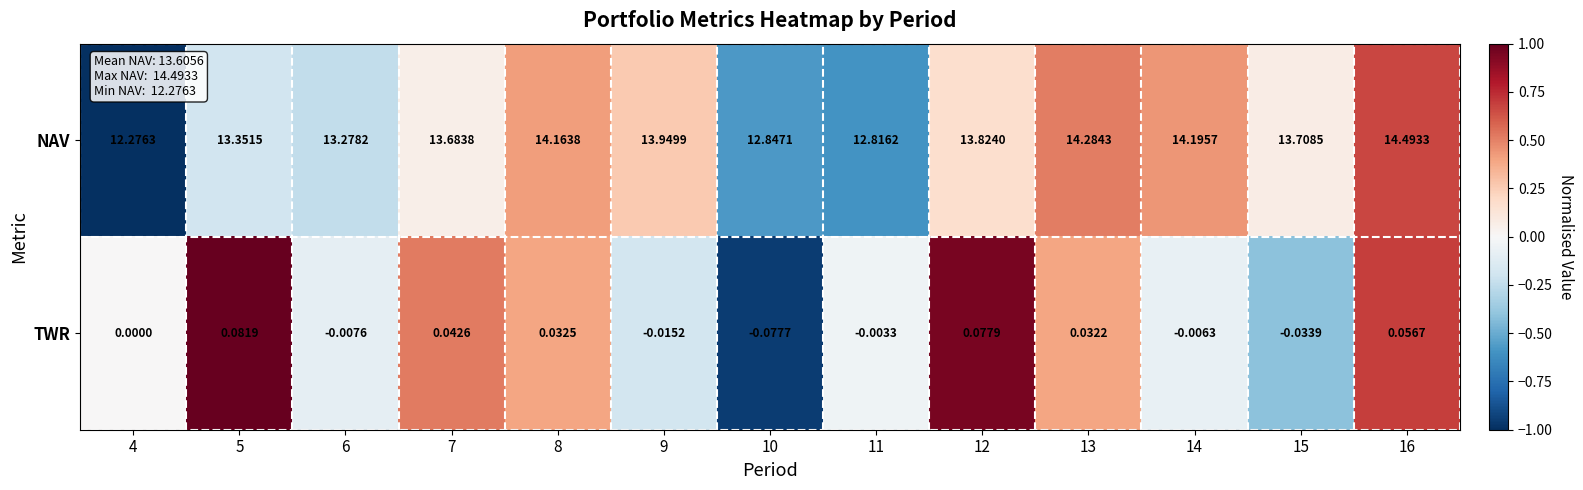

What is the maximum value shown in the chart?

14.5